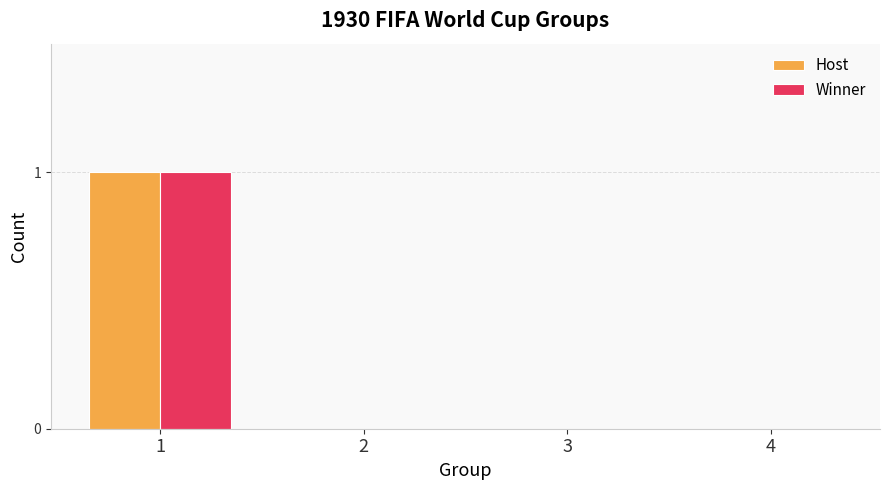

Reading left to right, what are all the values shown in this chart?

Host: 1	0	0	0
Winner: 1	0	0	0